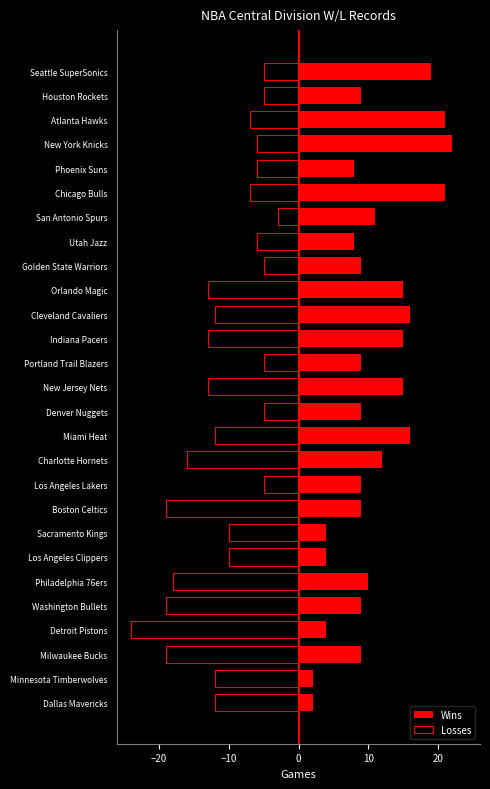

The Wins series shows 4 at Los Angeles Clippers. True or false?

True